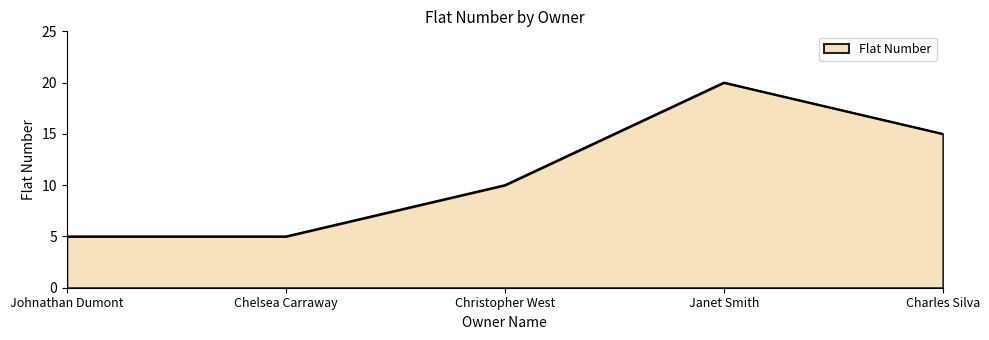

The value at Johnathan Dumont is 8. True or false?

False